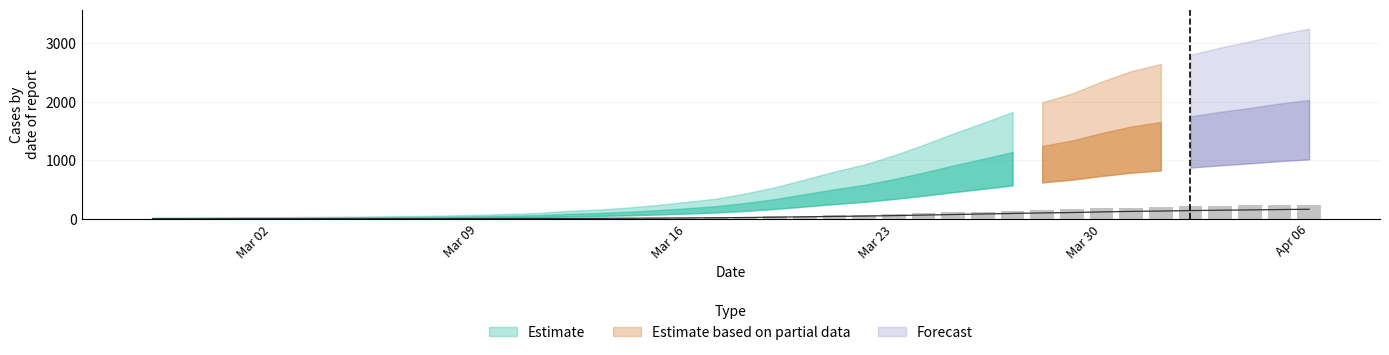

Which has a higher value, 2020-03-19 or 2020-03-03?

2020-03-19